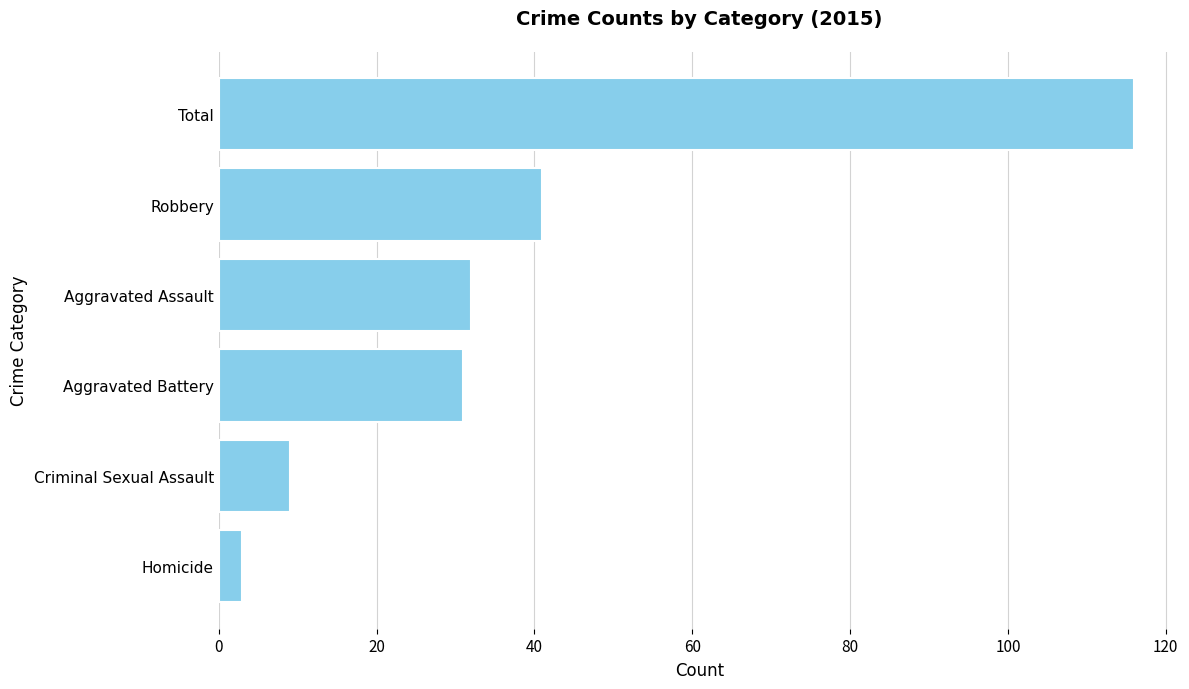

Are the bars horizontal?

Yes